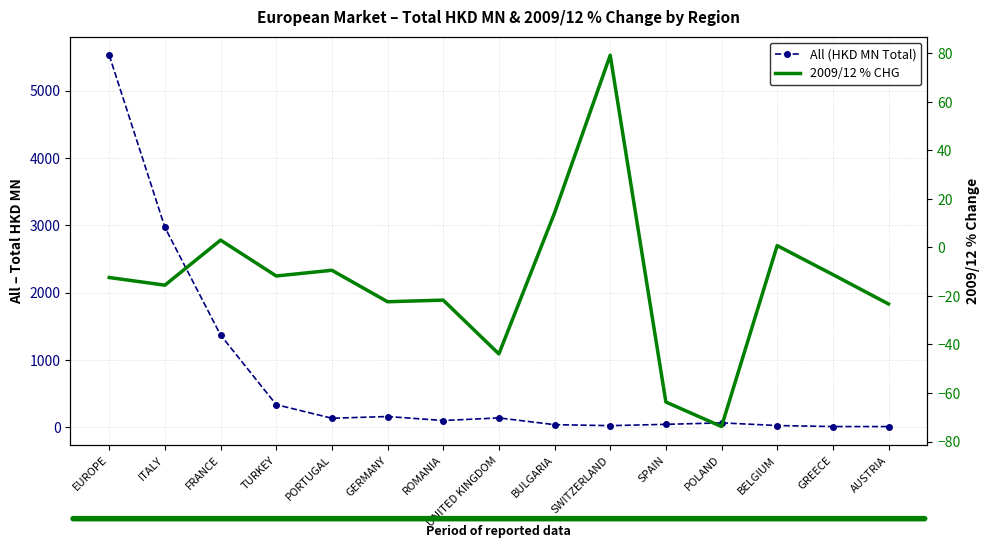

Reading left to right, transcribe all the data shown in this chart.

All (HKD MN Total): 5525.5	2969.7	1371.5	338.6	136.6	162.2	102.7	141.6	41.3	26.8	46.1	68.2	28.3	13.4	13.0
2009/12 % CHG: -12.4	-15.6	3.0	-11.8	-9.4	-22.4	-21.7	-43.9	14.2	79.2	-63.7	-73.8	0.8	-11.2	-23.3